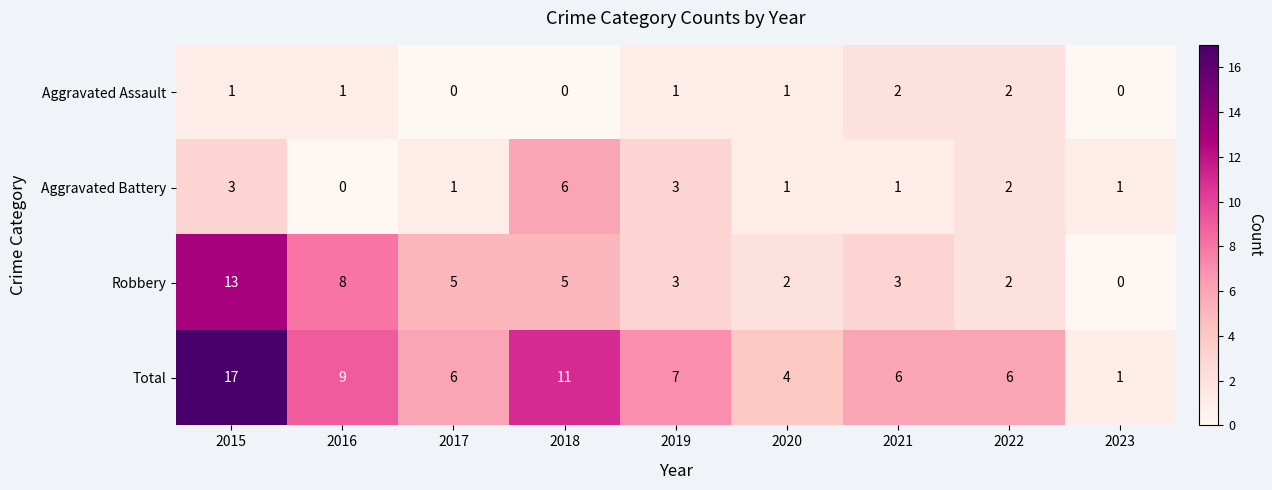

At 2016, list the series in order from largest to smallest.

Total, Robbery, Aggravated Assault, Aggravated Battery